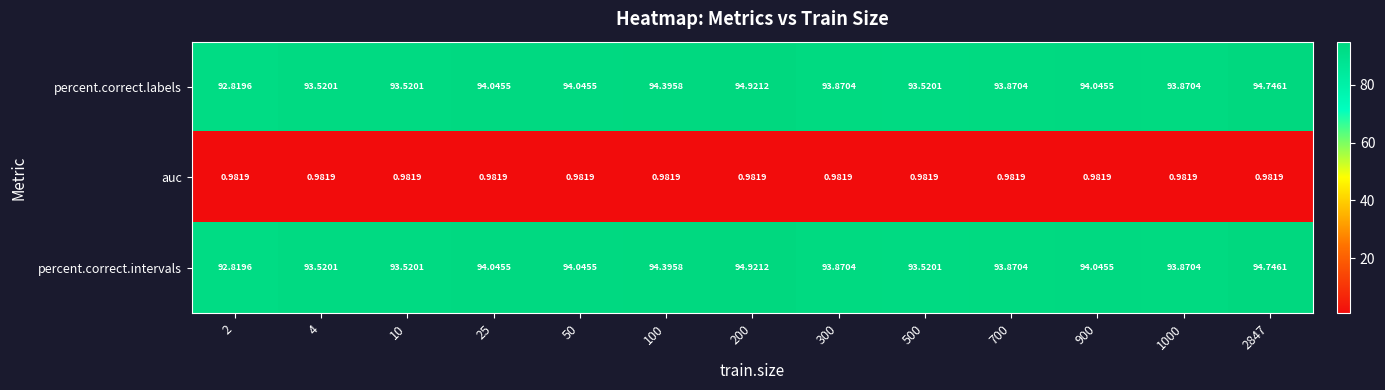

Is the value of percent.correct.labels at 2847 greater than the value of percent.correct.intervals at 500?

Yes